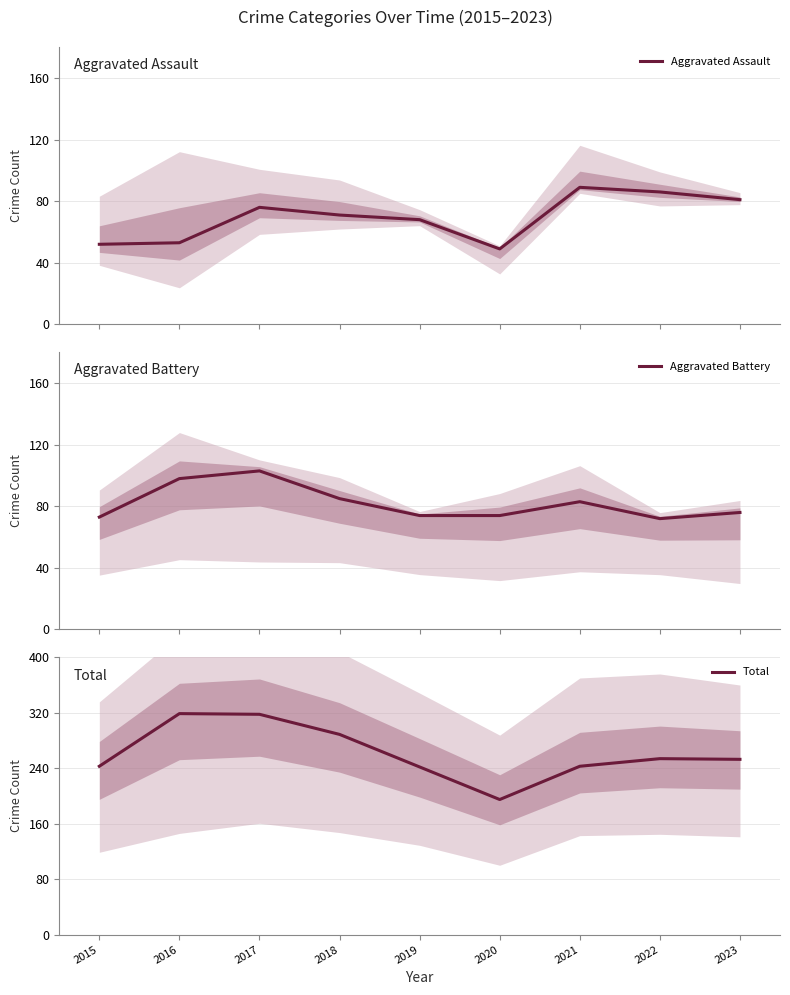

Does the chart have visible grid lines?

Yes